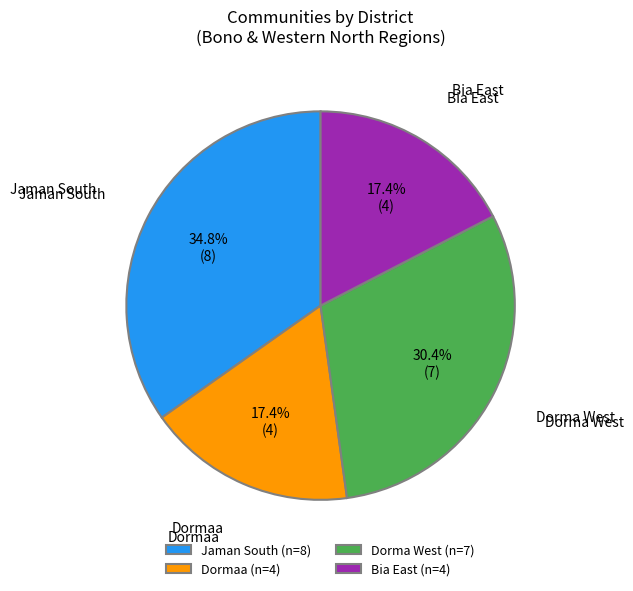

To the nearest percent, what is the average slice percentage?

25%